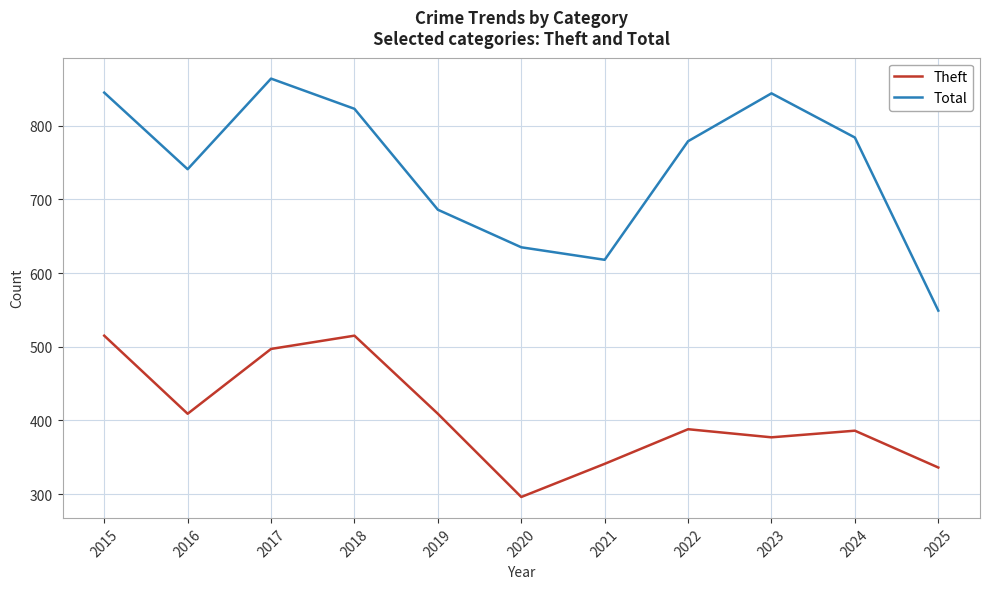

At 2017, list the series in order from smallest to largest.

Theft, Total